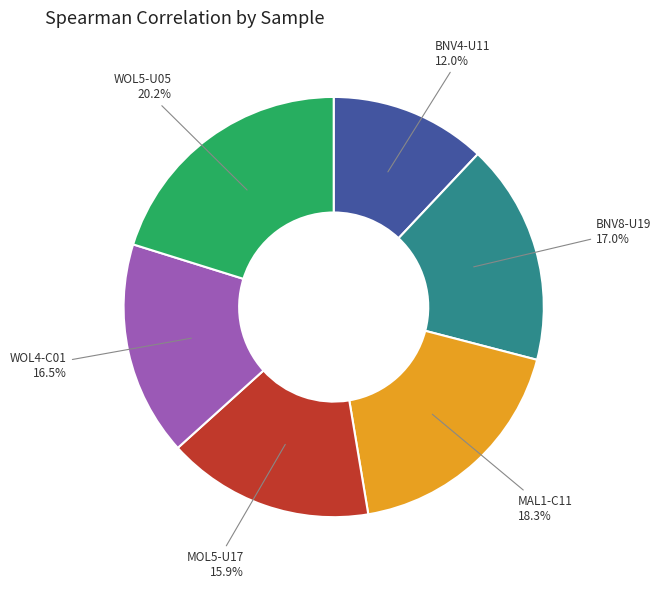

To the nearest percent, what is the average slice percentage?

17%